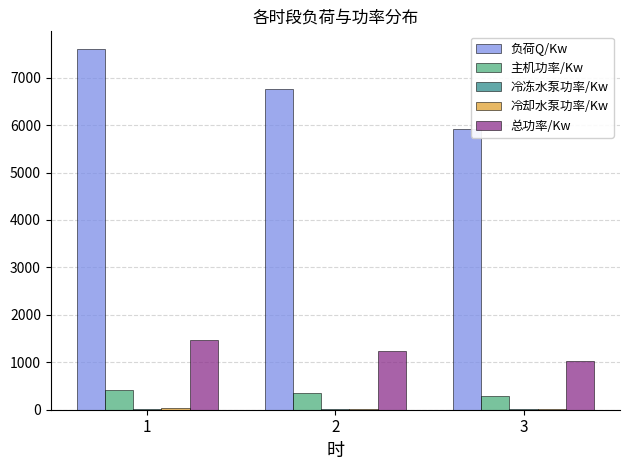

What is the sum of all 负荷Q/Kw values?

20260.8